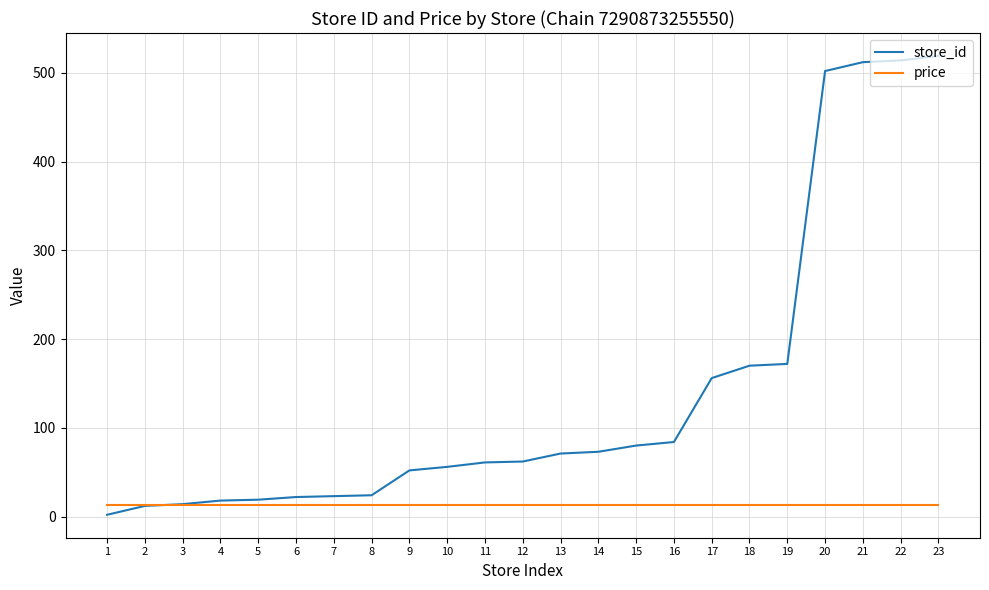

Which series has the largest total across all categories?

store_id